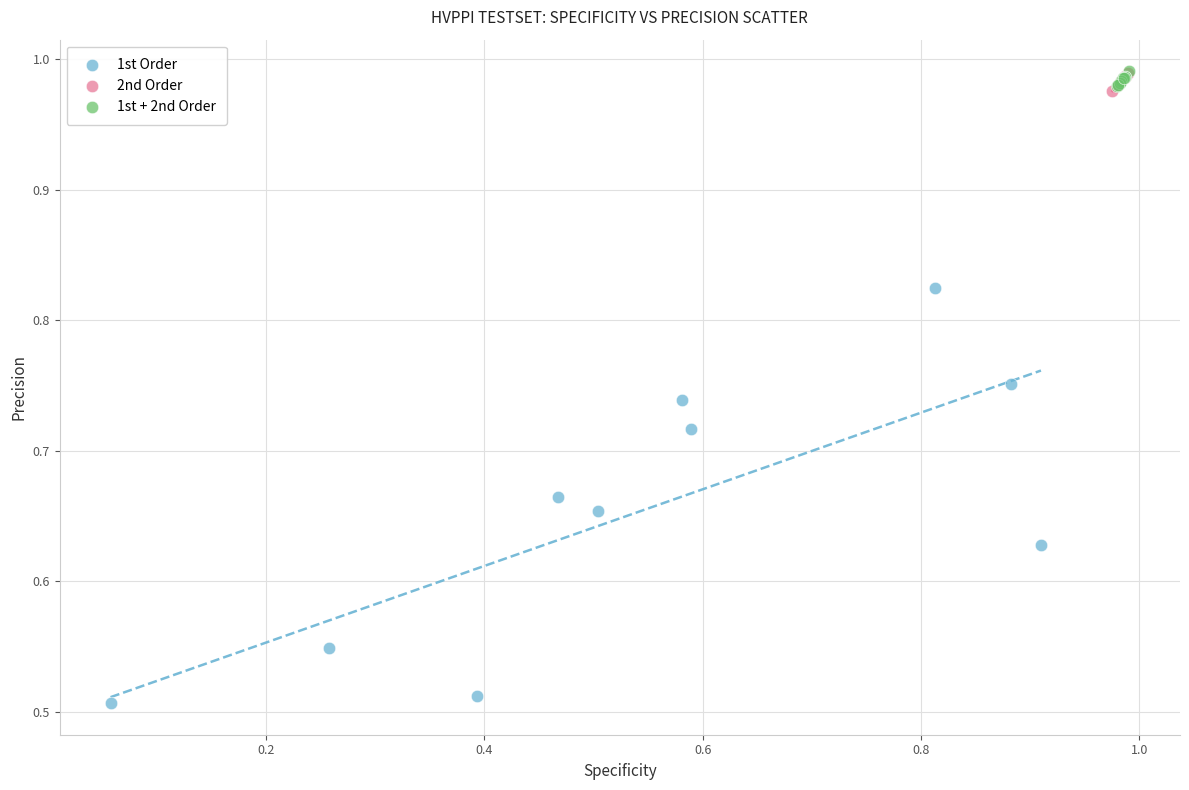

Which series contains the lowest Y value?

1st Order